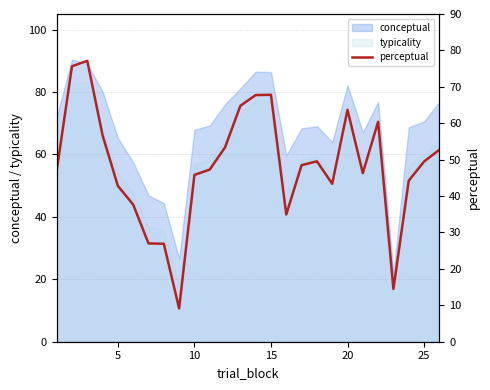

How many lines are shown in the chart?

1